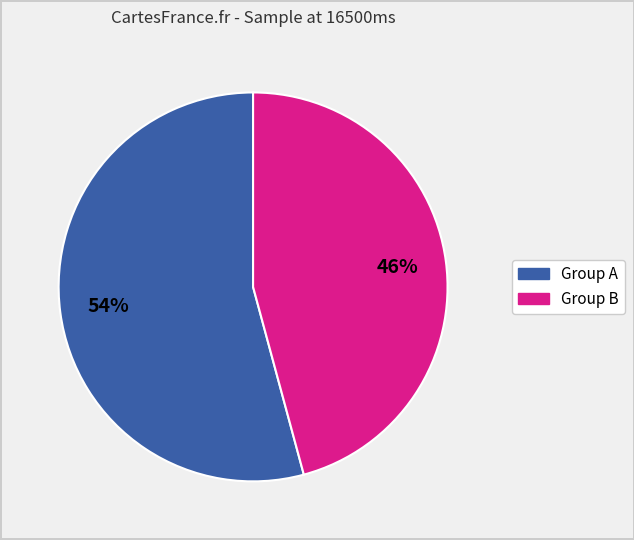

Rank the categories by value from lowest to highest.

Group B, Group A